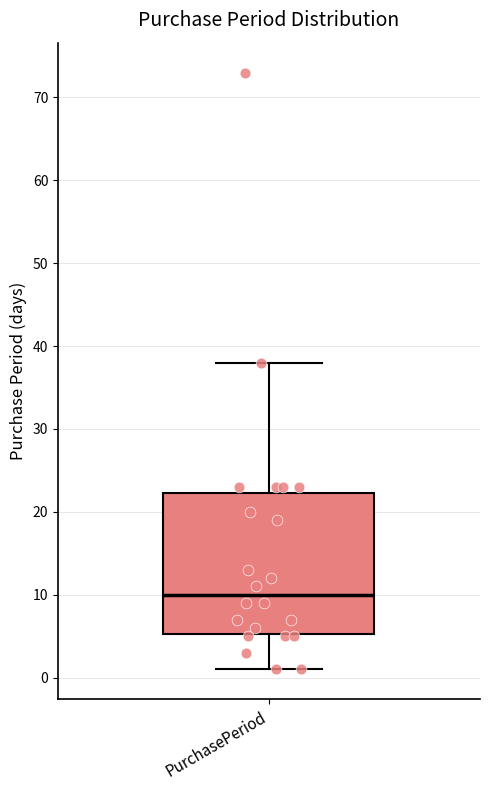

Transcribe this box plot: give where the median line is, the range the box spans, and where the two whiskers end, as read against the y-axis. The values are not printed on the chart, so give them approximately, as read against the axis.

median 10, box 5 to 22, whiskers 1 to 38